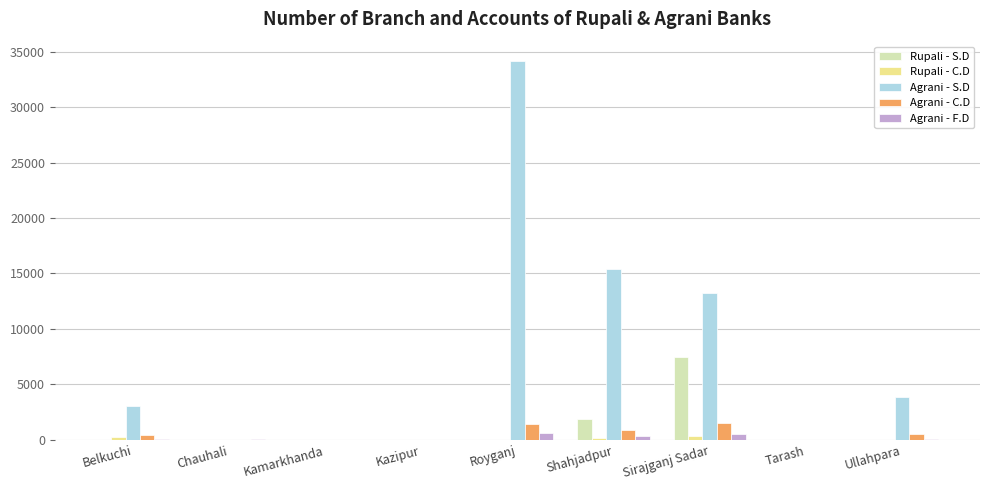

The Agrani - C.D series shows 1503 at Sirajganj Sadar. True or false?

True